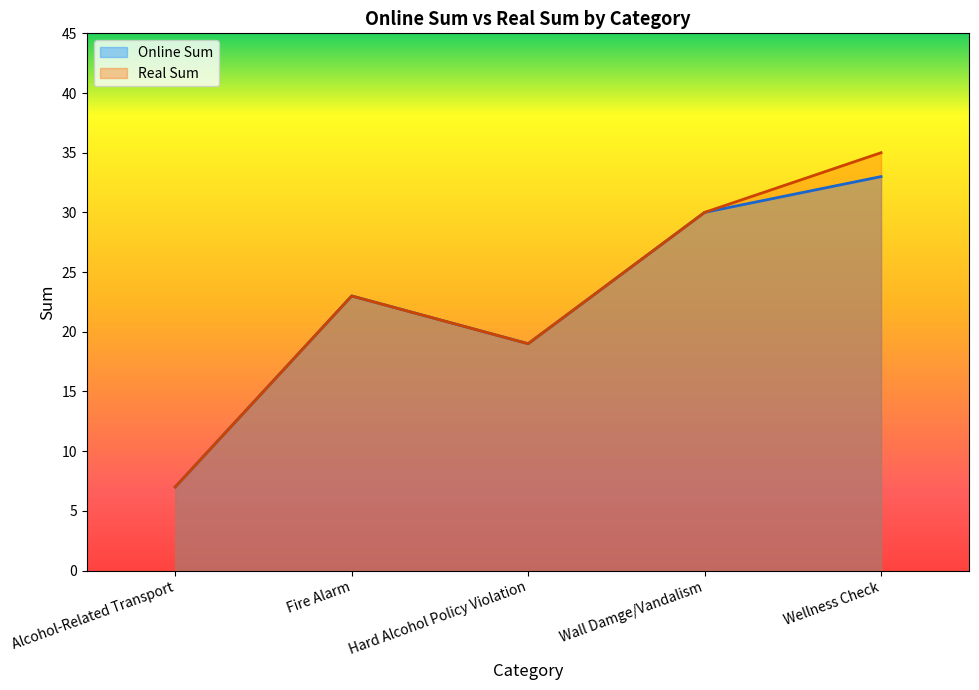

Reading left to right, list all the values displayed in this chart.

Online Sum: 7	23	19	30	33
Real Sum: 7	23	19	30	35